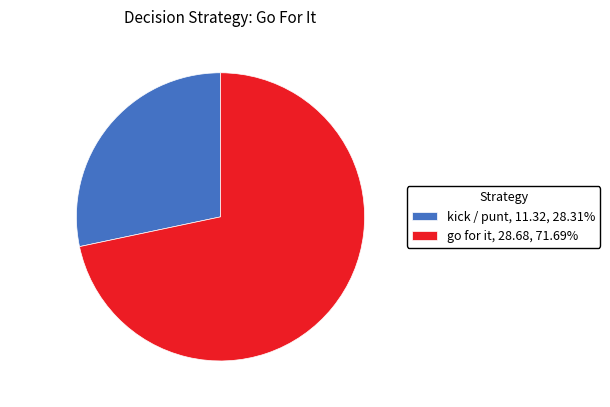

Is the sum of go for it and kick / punt greater than half?

Yes